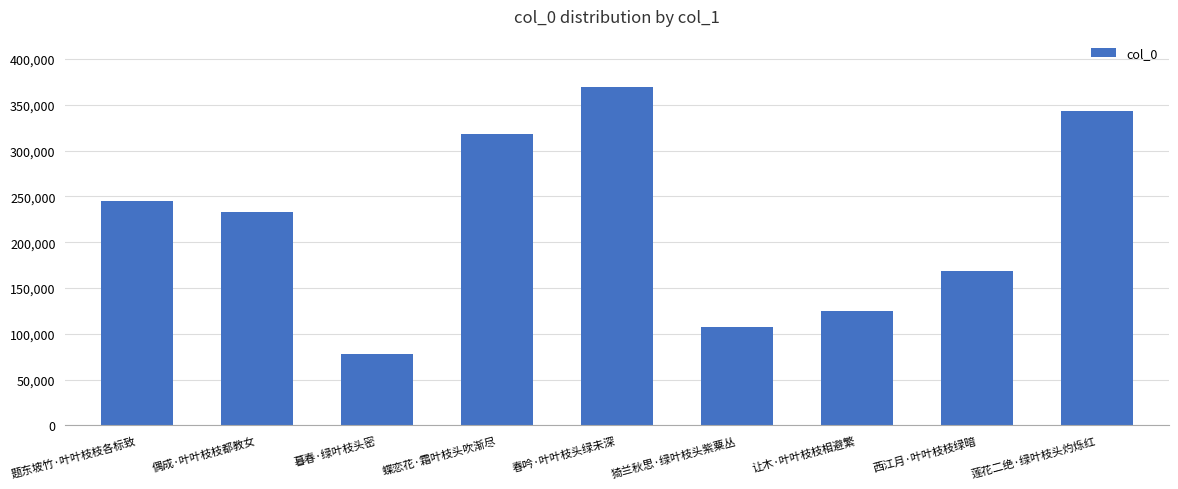

How many categories are shown in the chart?

9